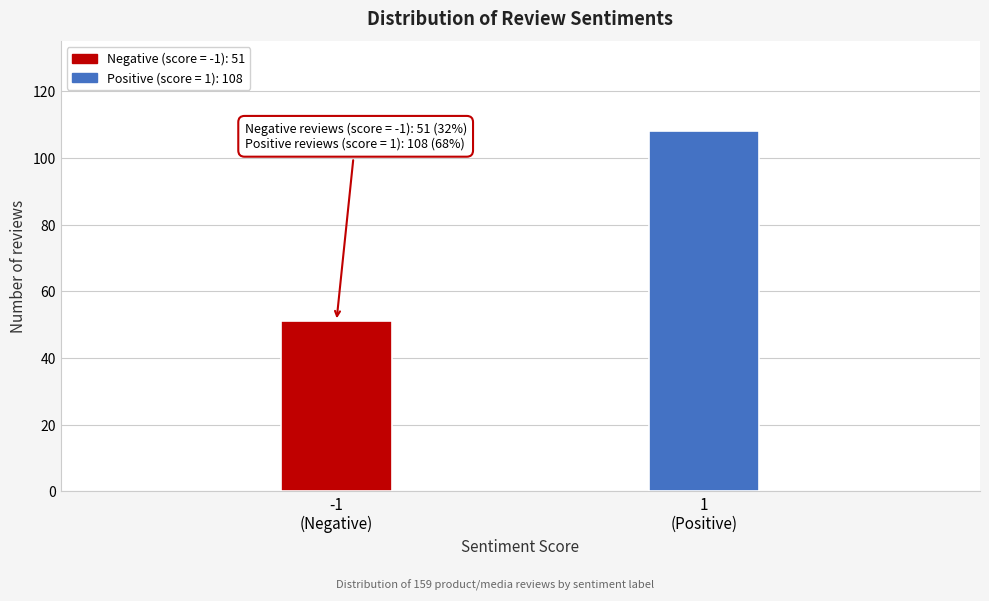

Reading left to right, what are all the values shown in this chart?

51	108